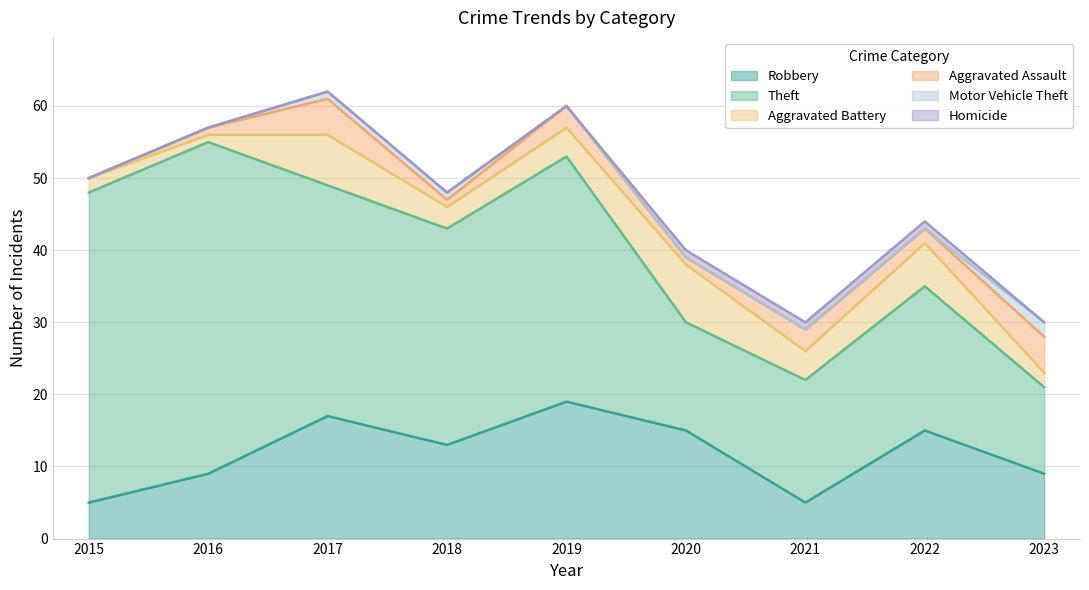

Read the Aggravated Battery value at 2015.

2